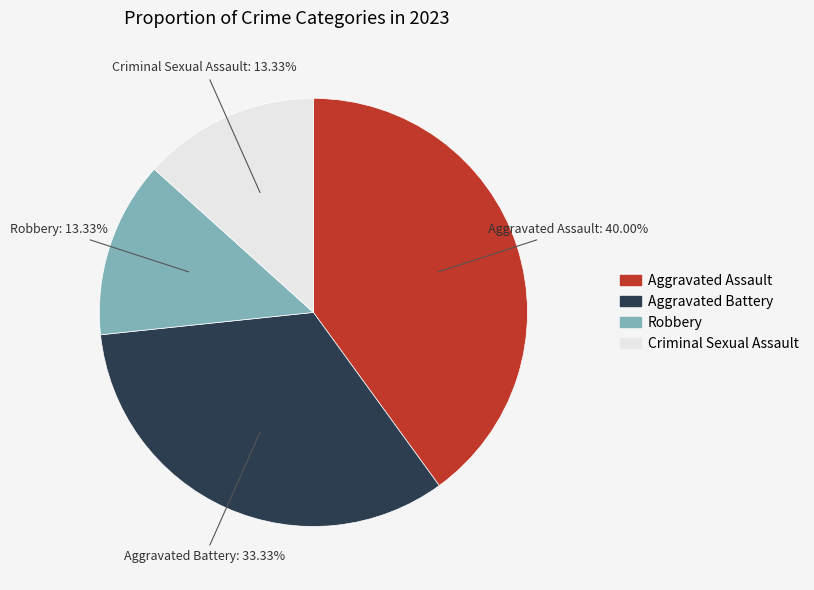

Which category has the biggest portion of the pie?

Aggravated Assault